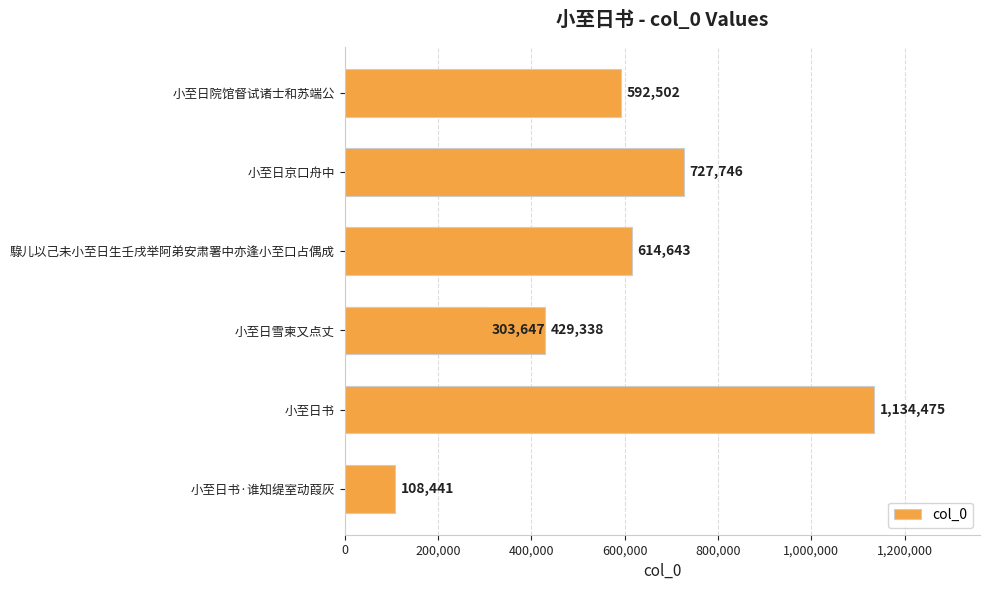

Are the bars horizontal?

Yes